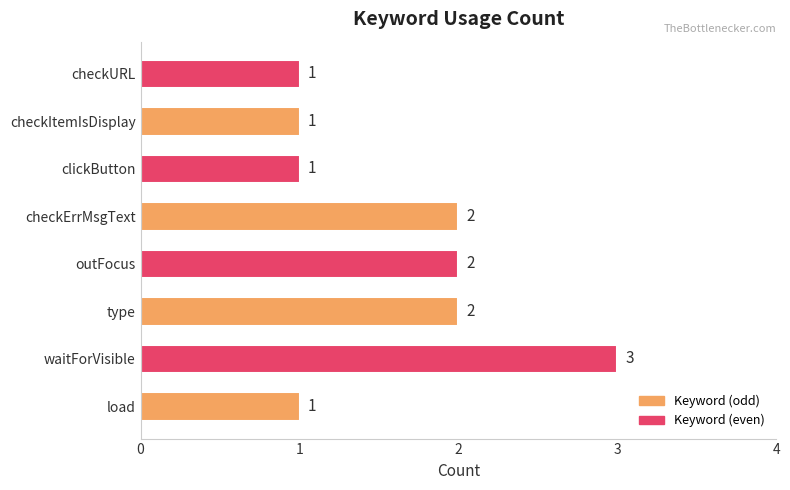

How many values are between 1 and 2?

7